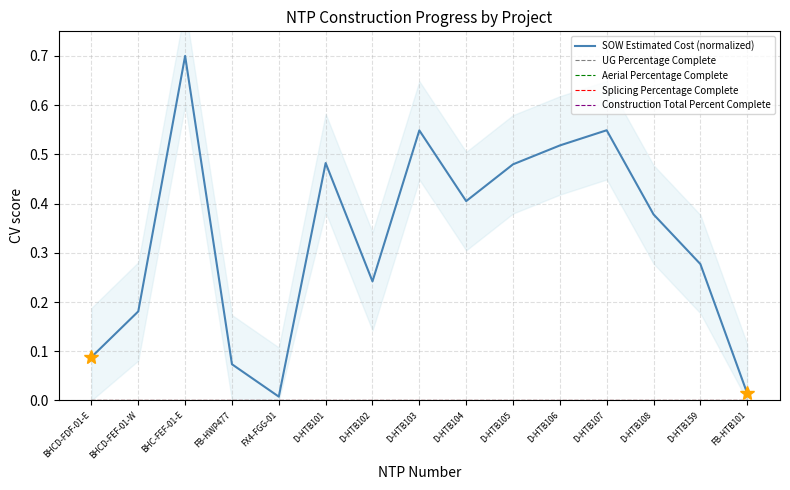

What is the label of the 9th point from the left?

D-HTB104